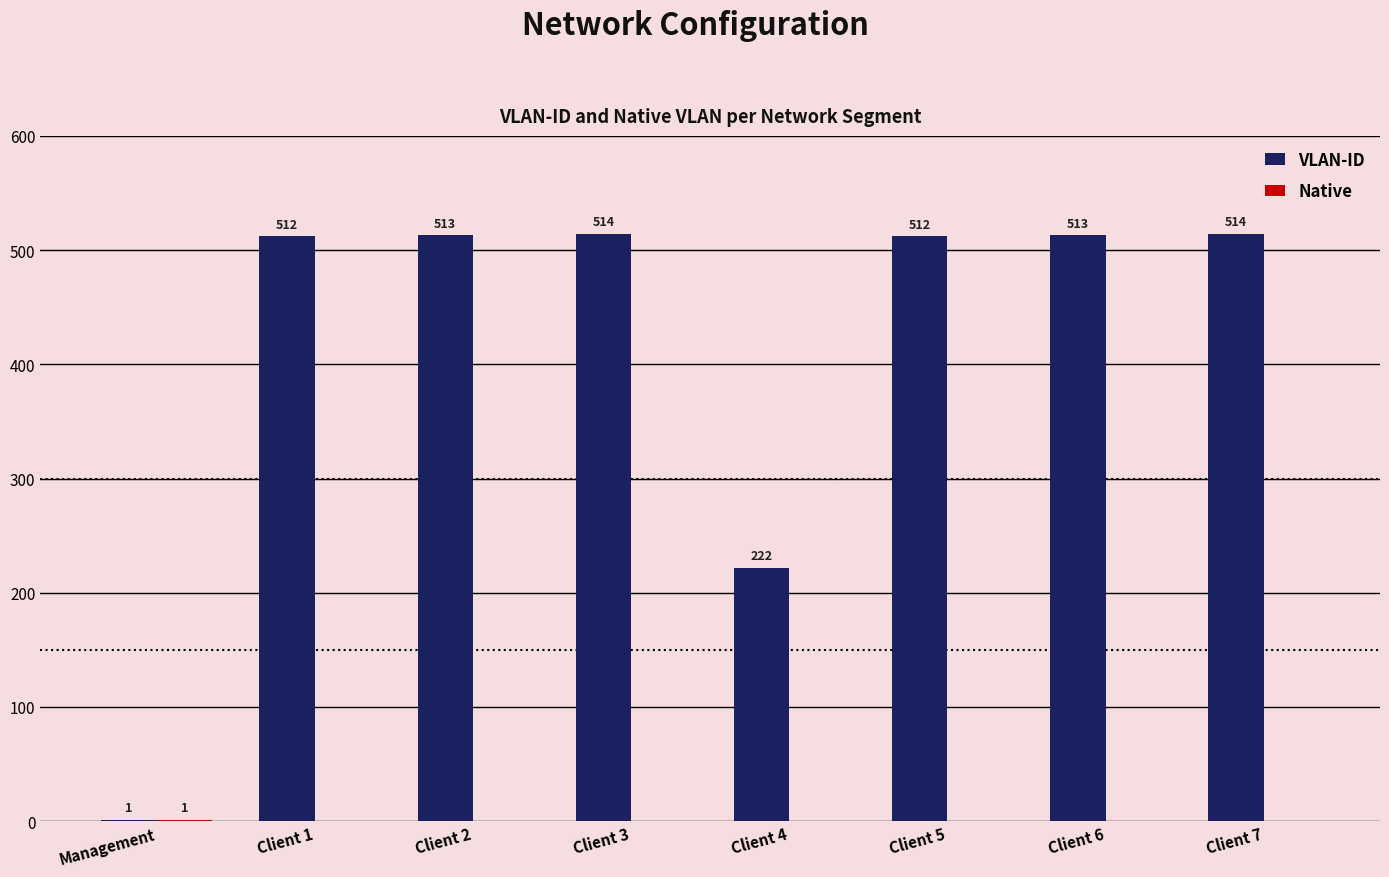

What is the average value of the VLAN-ID series?

413